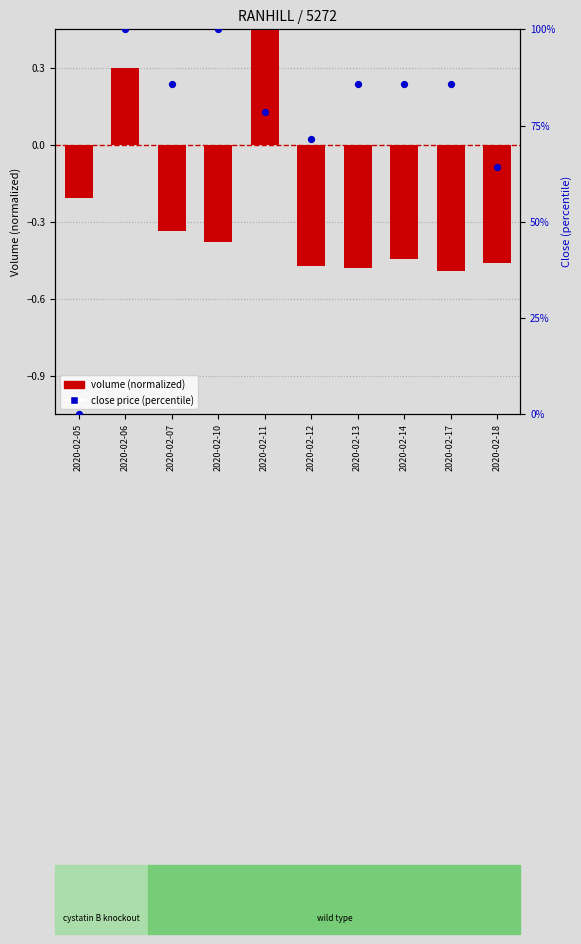

Which series reaches the minimum Y coordinate?

volume (normalized)